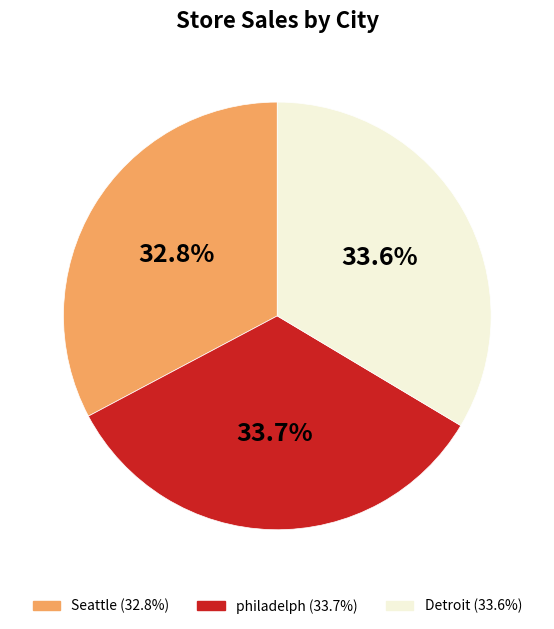

How many segments does this pie chart have?

3